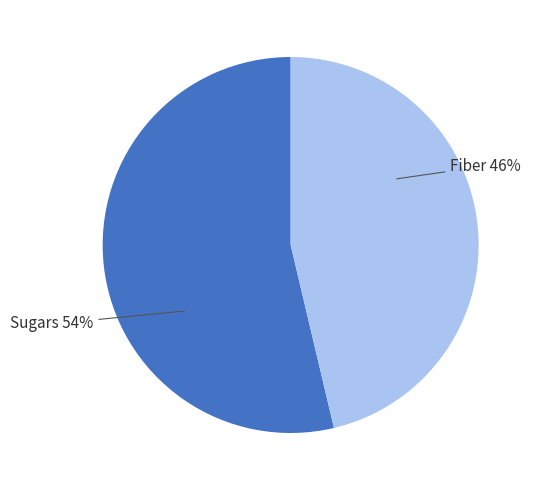

Count the number of slices in the pie.

2